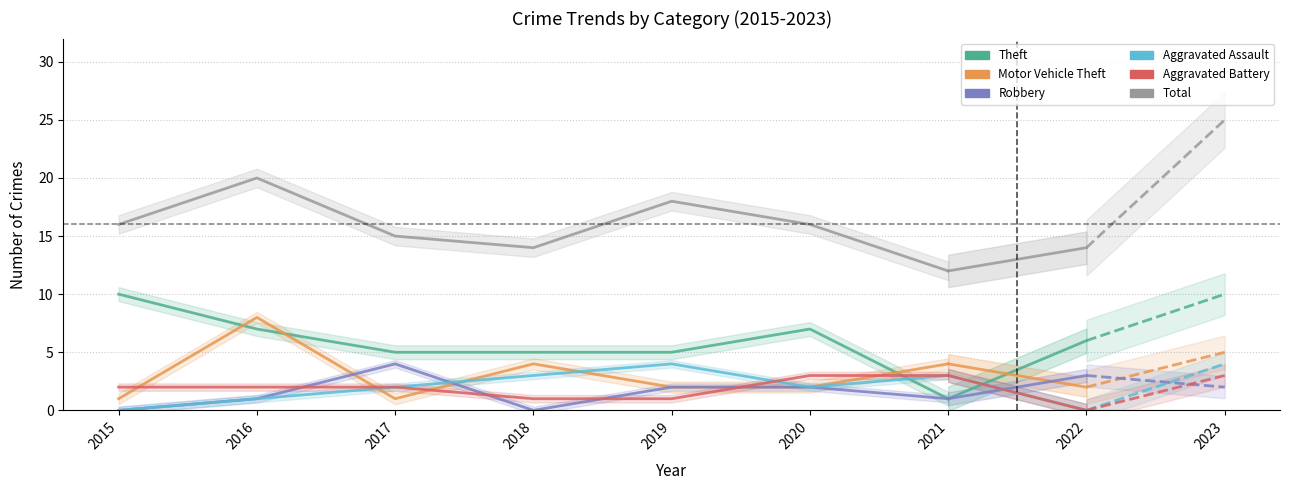

After their last crossing, which series has the higher values: Aggravated Assault or Aggravated Battery?

Aggravated Battery